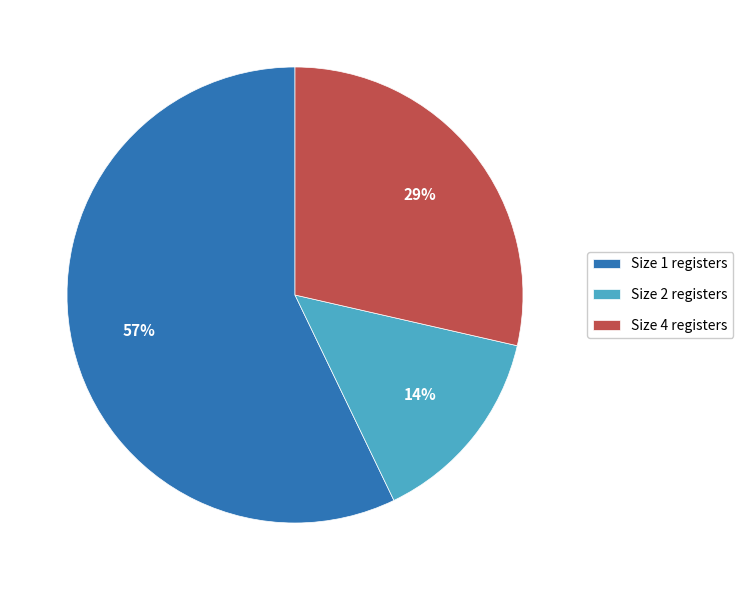

Rank the categories by value from lowest to highest.

Size 2 registers, Size 4 registers, Size 1 registers